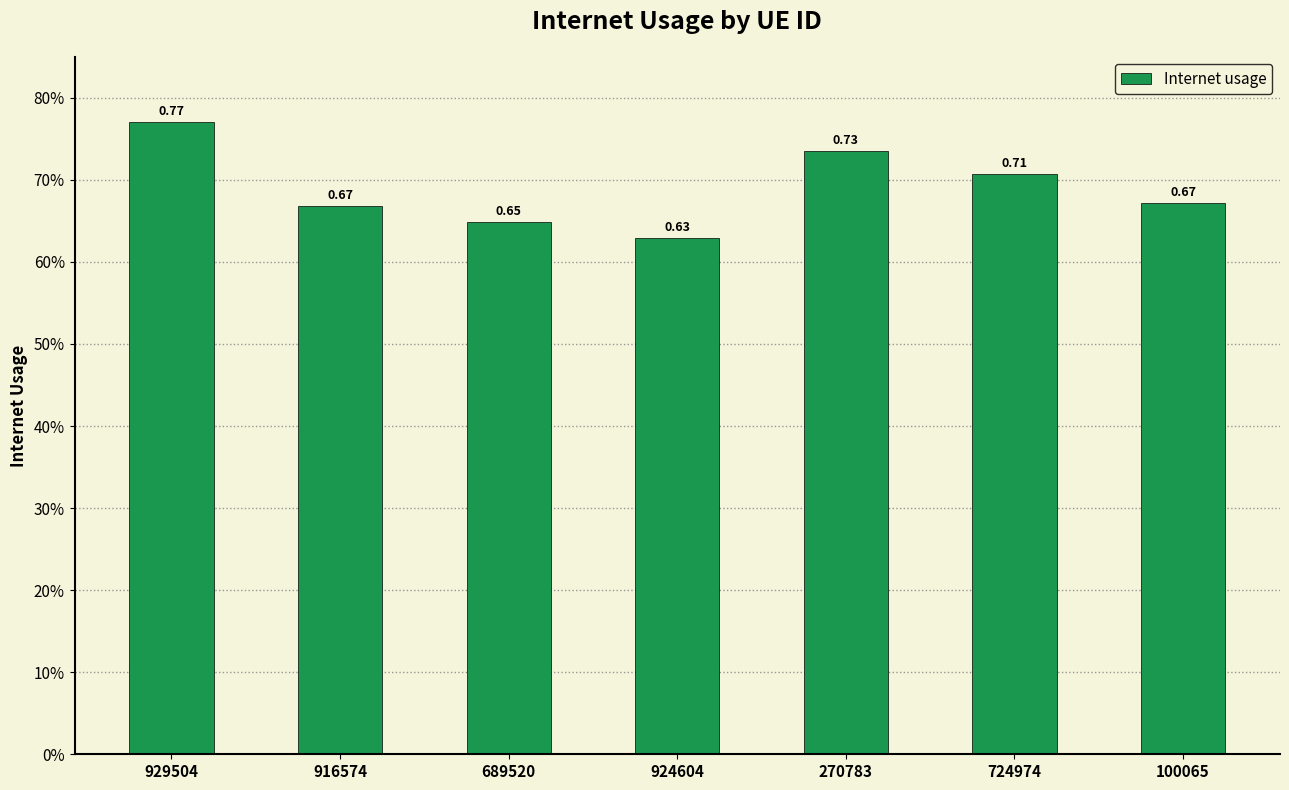

Rank the categories by value from lowest to highest.

924604, 689520, 916574, 100065, 724974, 270783, 929504